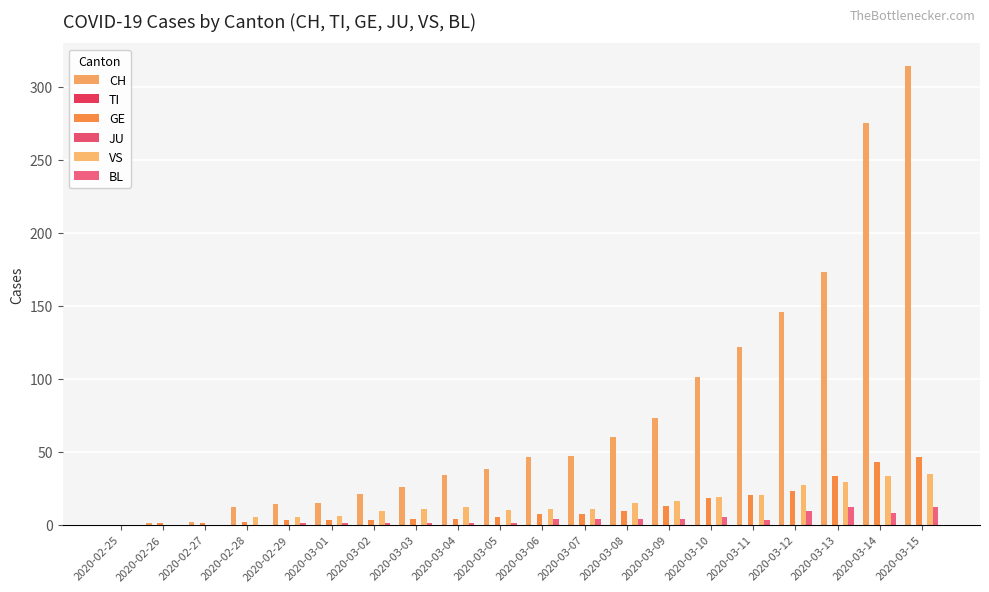

Which category has the highest value in the BL series?

2020-03-13